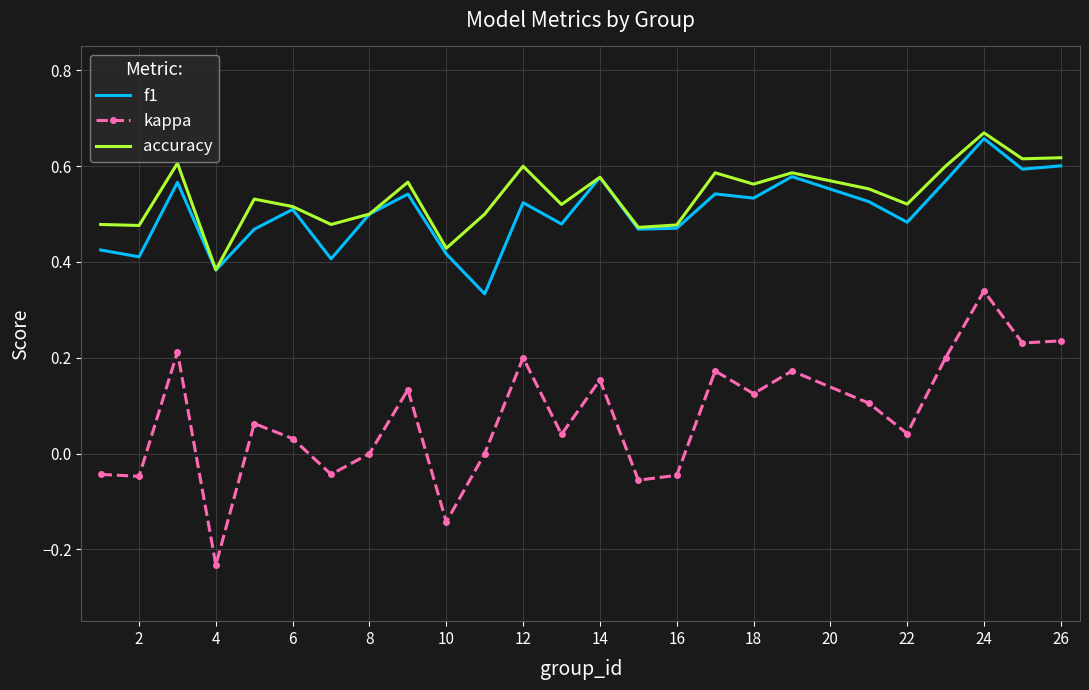

True or false: f1 and kappa cross at least once.

False